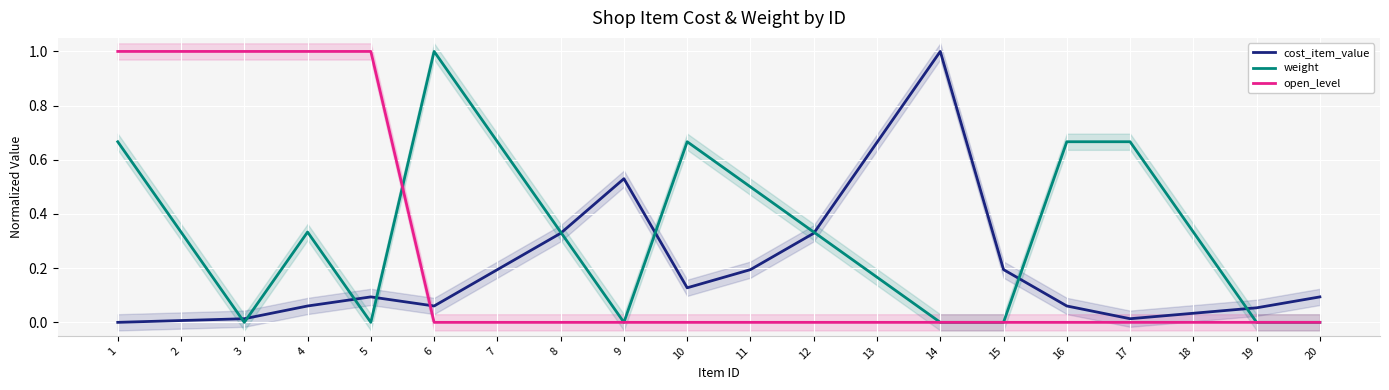

Which category has the highest value in the open_level series?

1